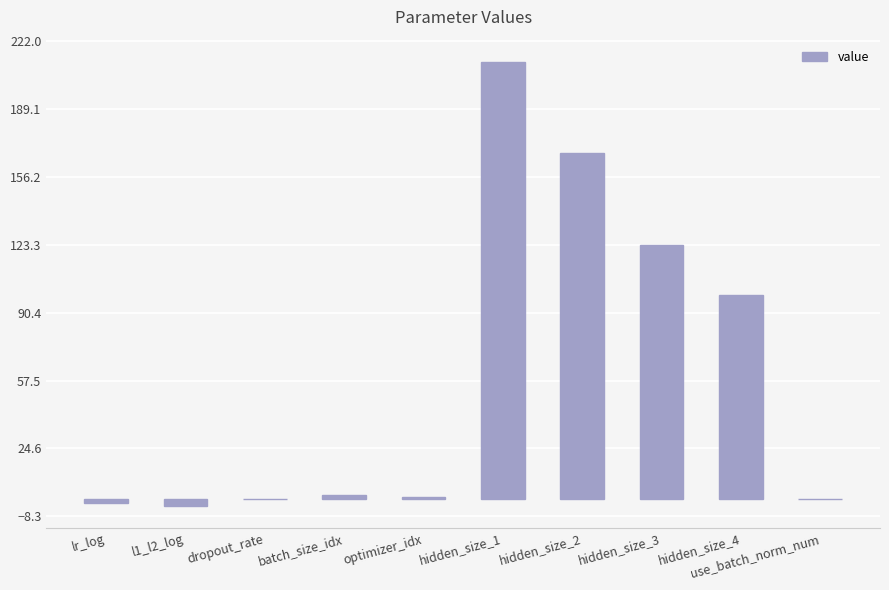

Which label corresponds to the largest value in the chart?

hidden_size_1